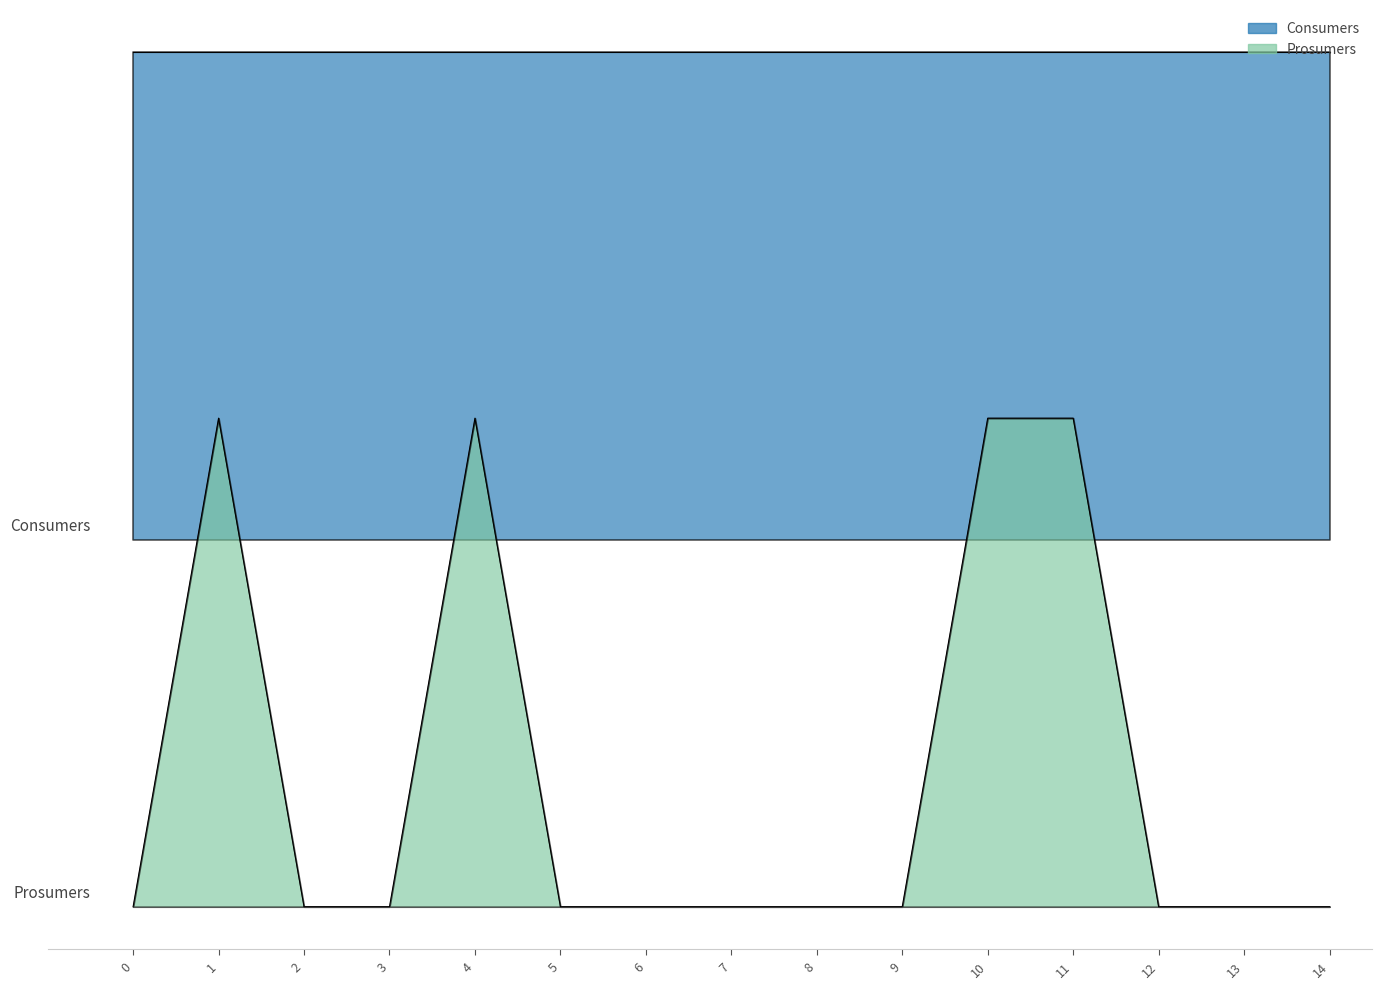

What is the change in value from 4 to 6?

-400